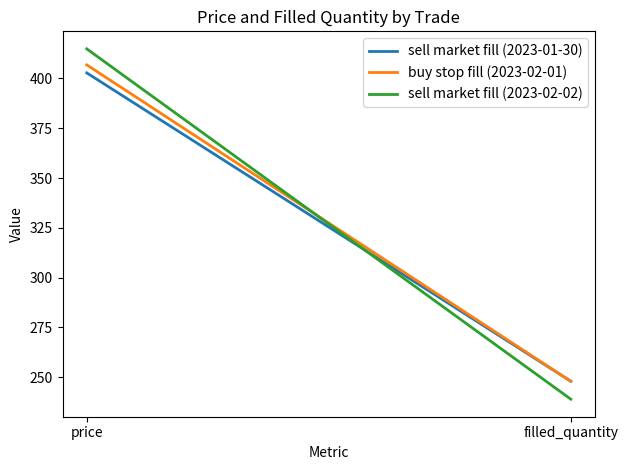

What is the highest value of the sell market fill (2023-02-02) series?

414.9